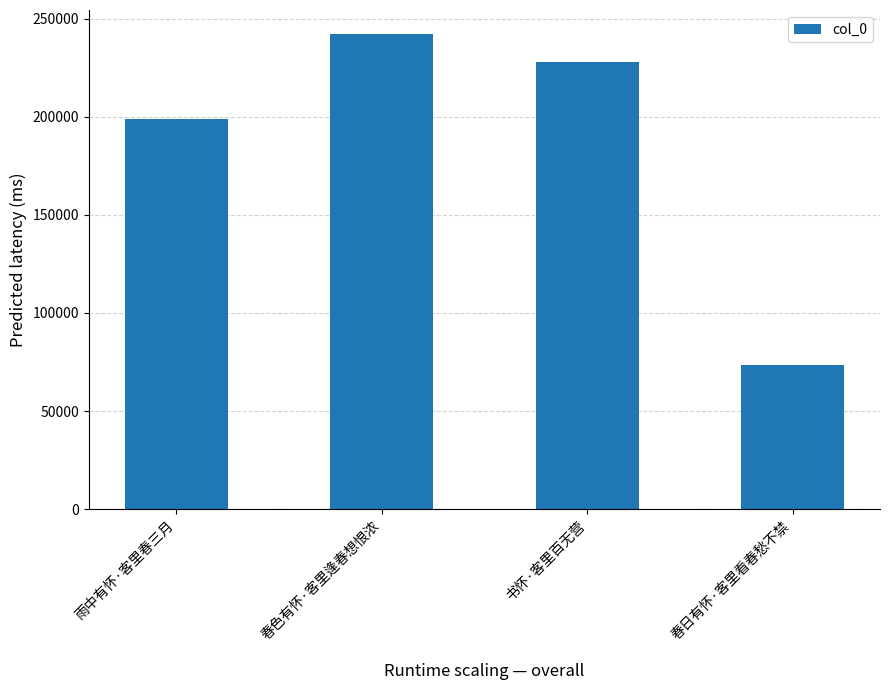

What is the average value?

185565